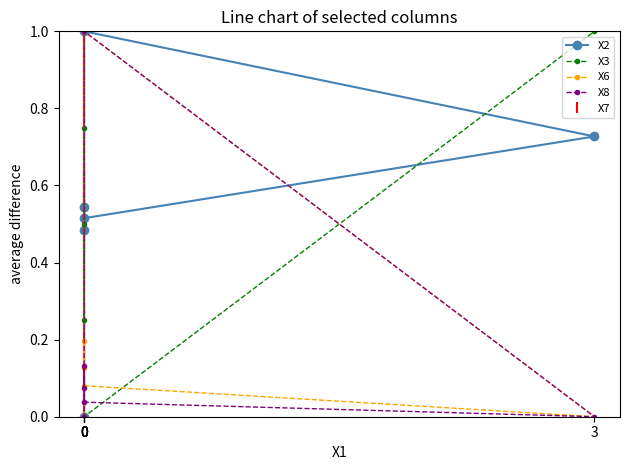

The X2 series shows 0.5 at 0. True or false?

True